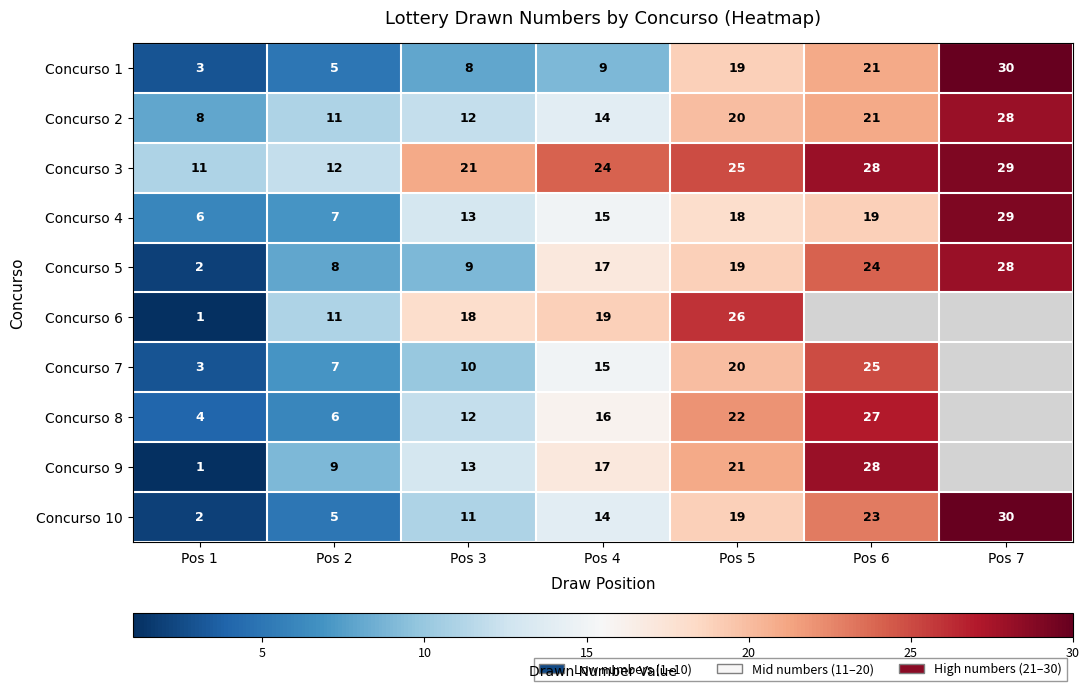

Rank the categories by Concurso 5 value from lowest to highest.

Pos 1, Pos 2, Pos 3, Pos 4, Pos 5, Pos 6, Pos 7